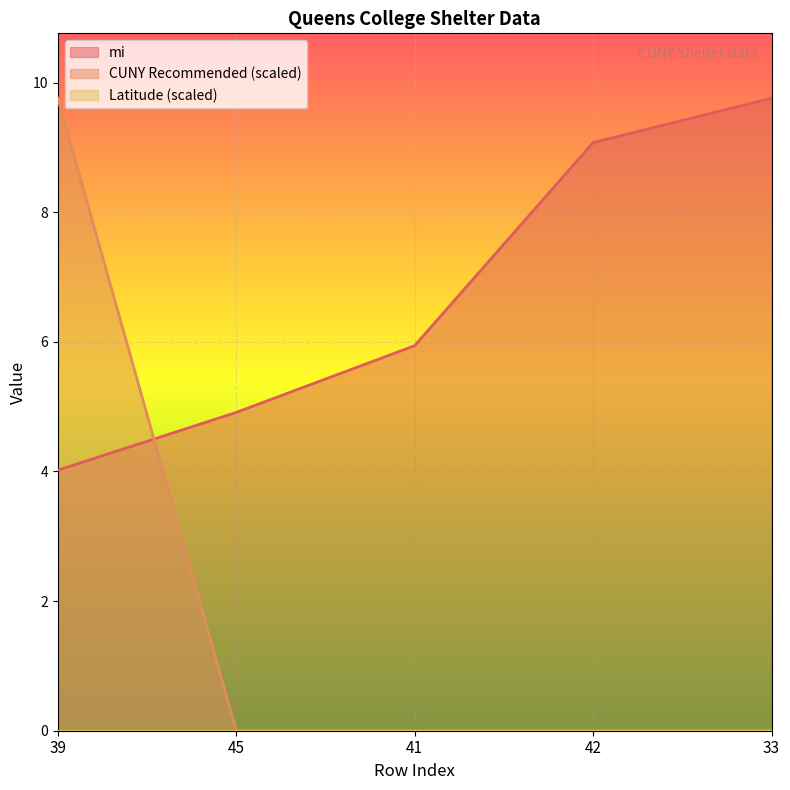

Is the value of mi at 45 greater than the value of CUNY Recommended at 41?

Yes